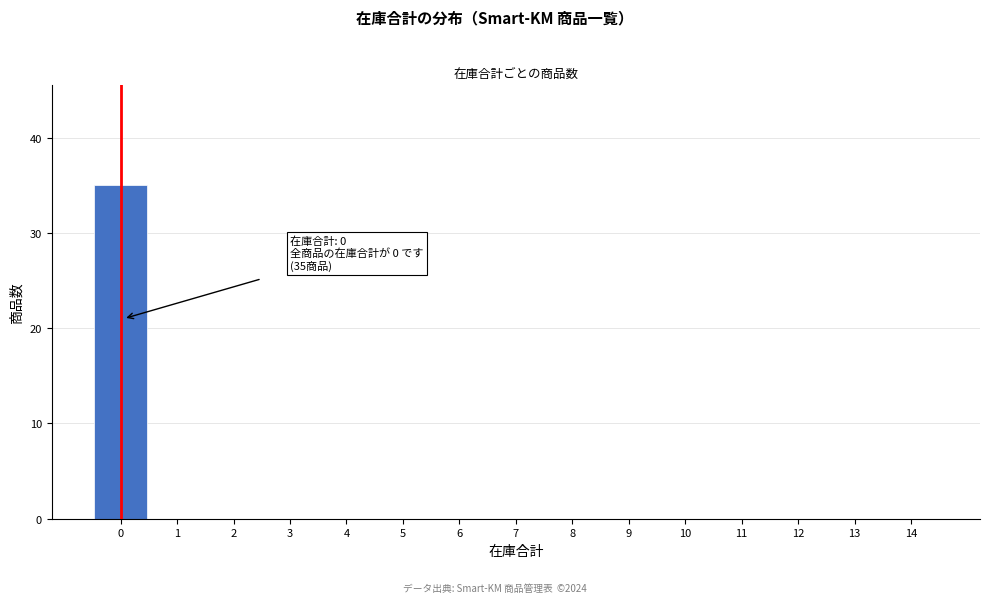

Which range on the x-axis has the tallest bar?

-0.5 to 0.5